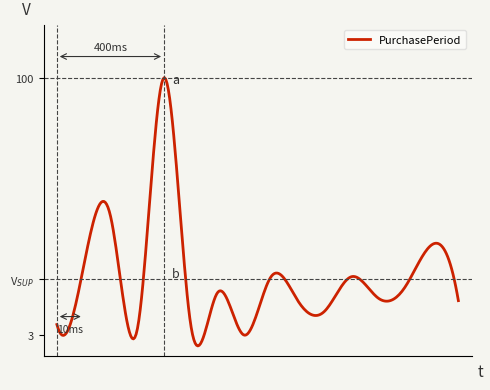

What is the average value?

24